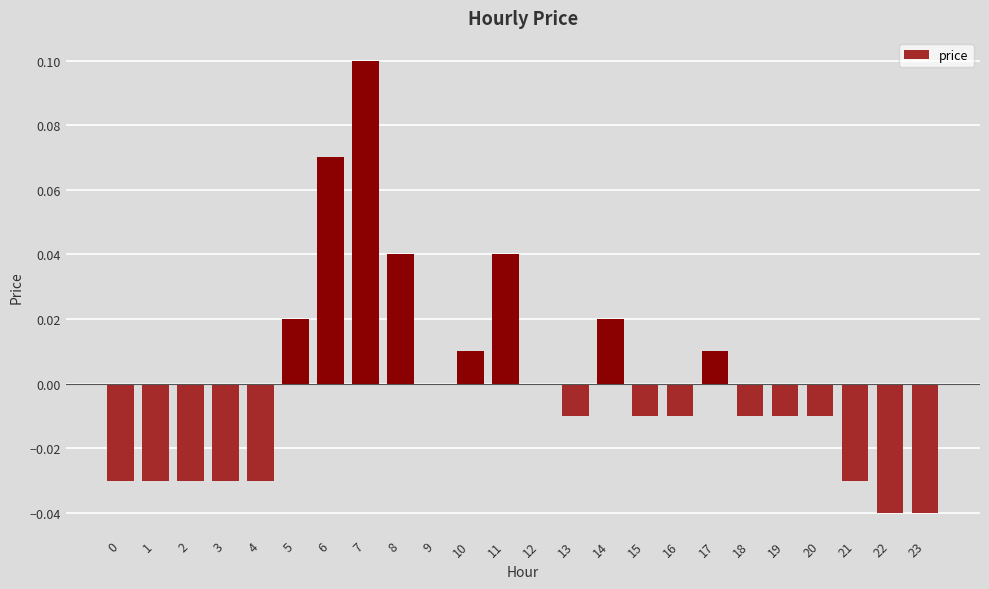

How many distinct data groups are displayed?

1